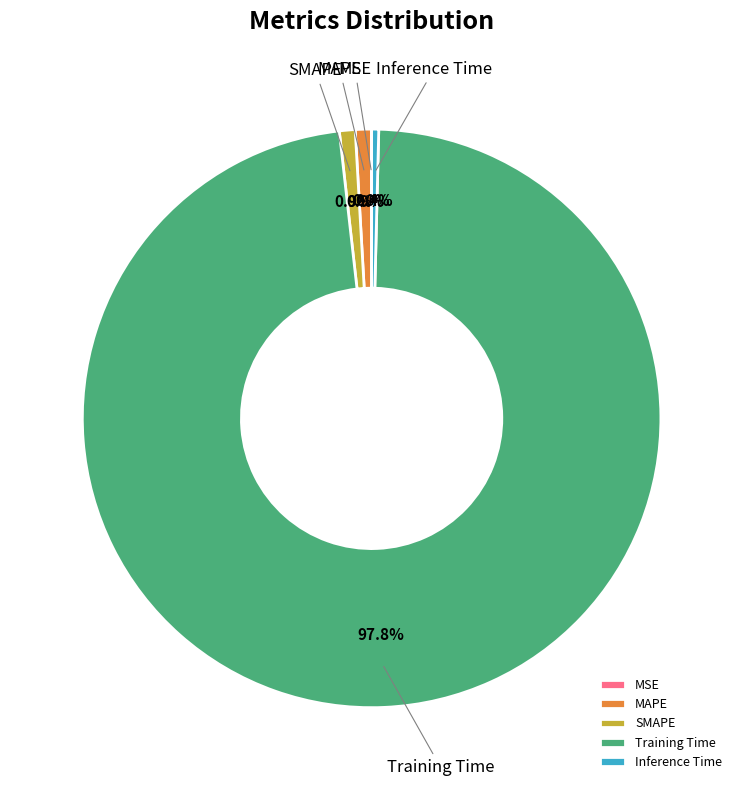

How much of the chart is everything except Training Time?

2.2%